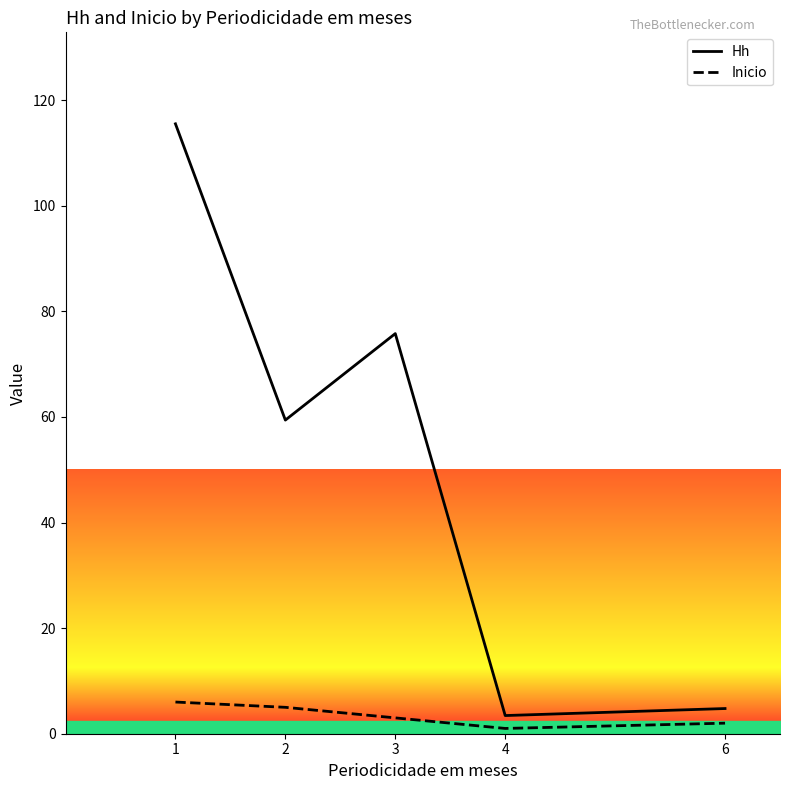

List the series in order of their overall mean, lowest first.

Inicio, Hh